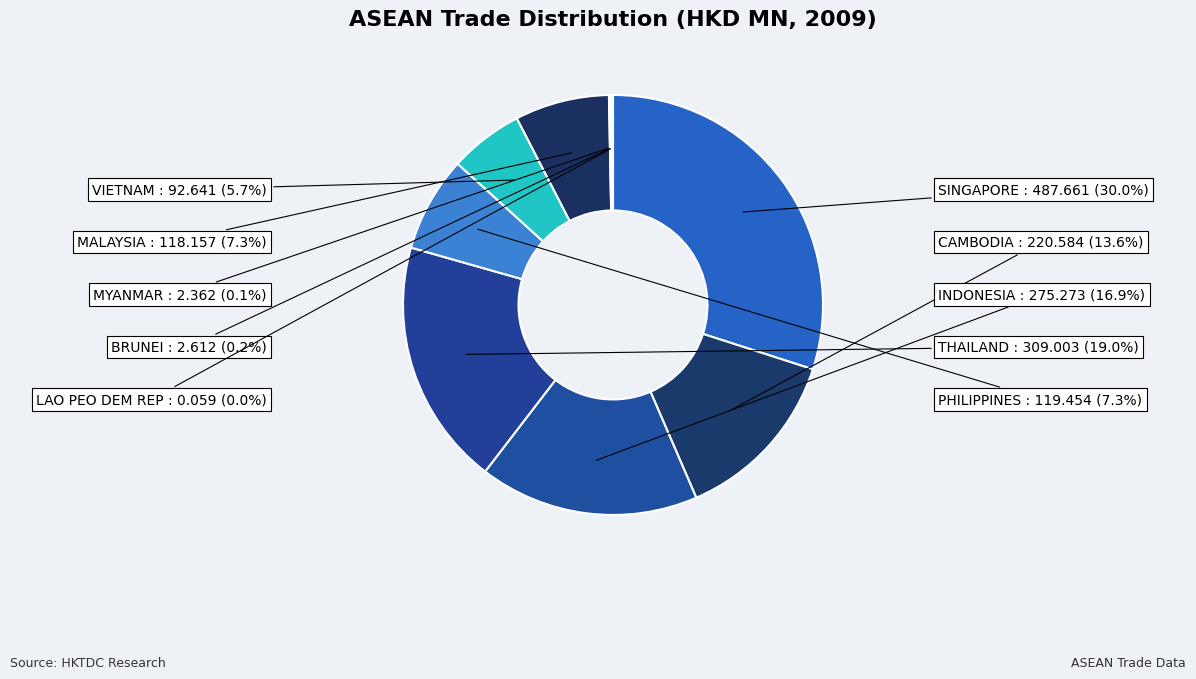

To the nearest percent, what is the difference between the largest and smallest slice percentages?

30%